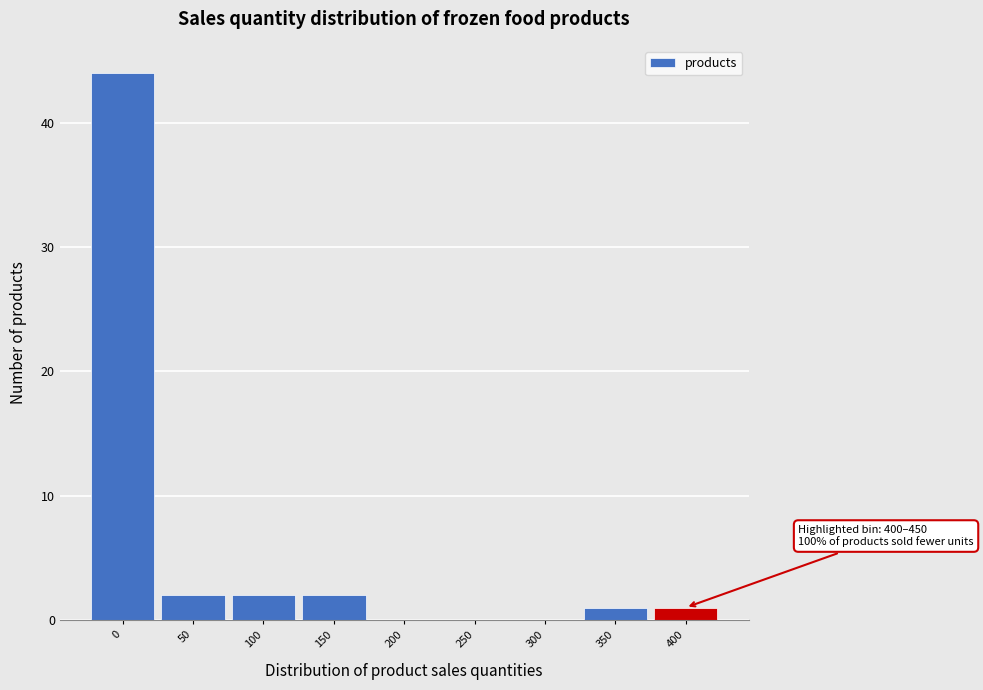

Reading left to right, what are all the values shown in this chart?

0=44	50=2	100=2	150=2	200=0	250=0	300=0	350=1	400=1